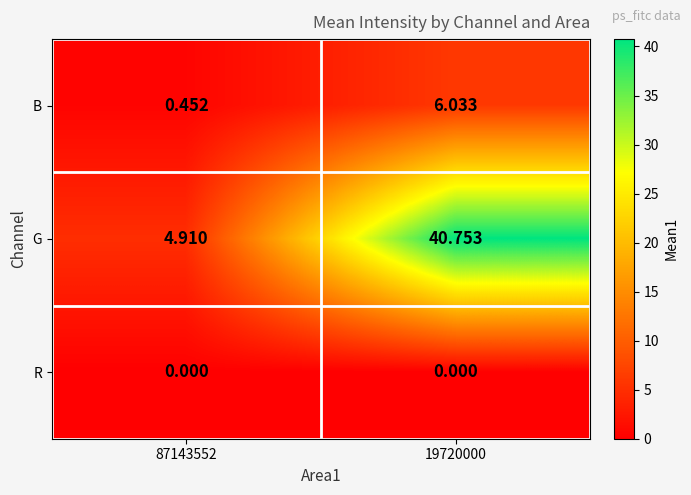

Which series changed the most between 87143552 and 19720000?

G